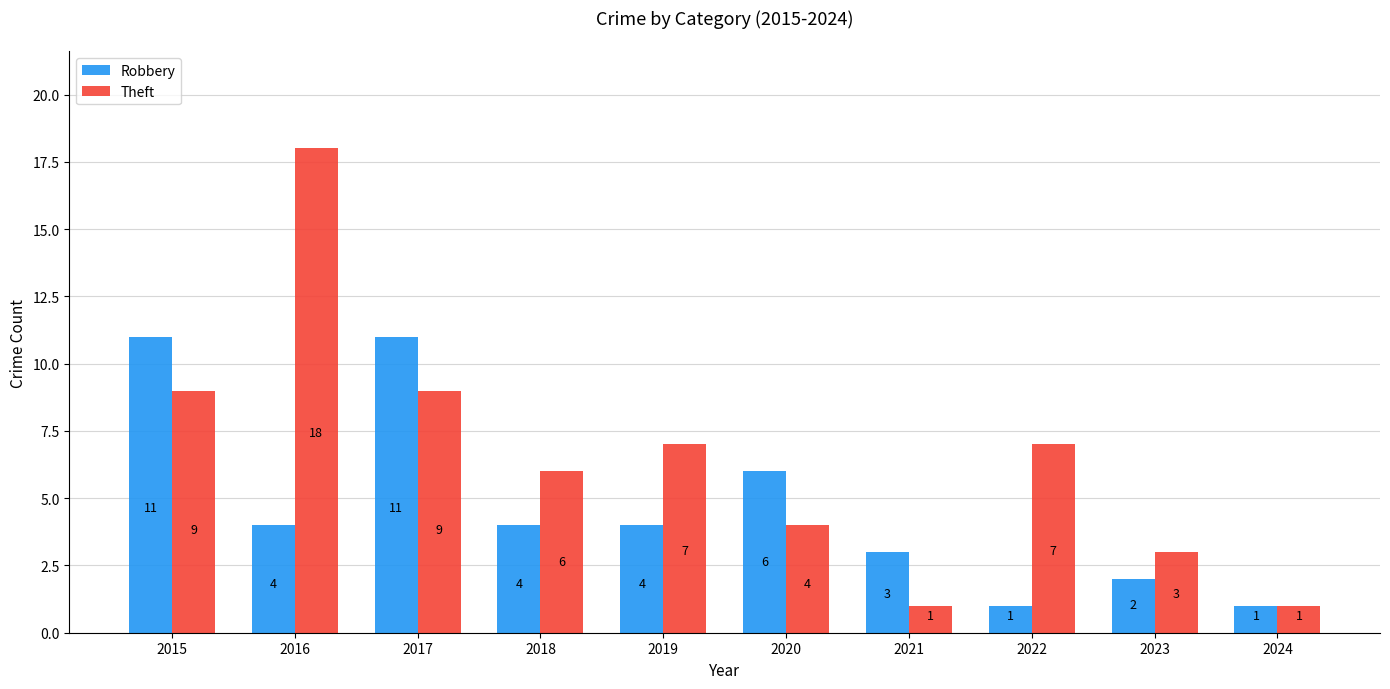

Between 2022 and 2023, which series saw the biggest shift?

Theft